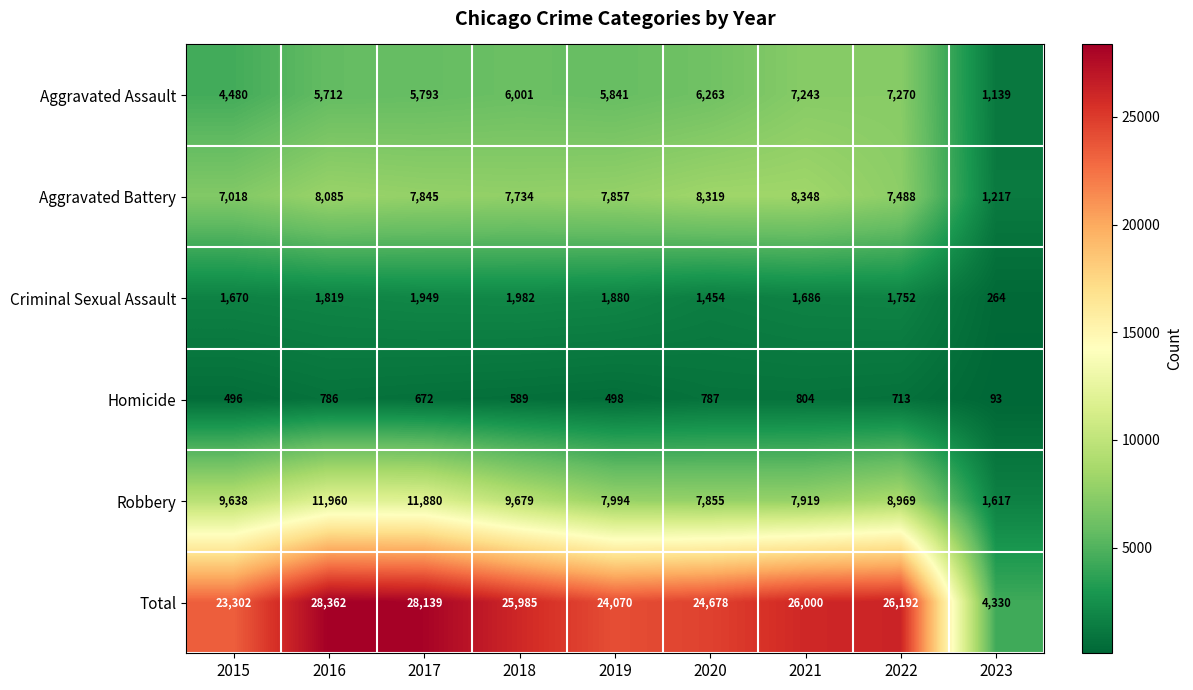

What value does the Homicide series have at 2016, to the nearest 50?

800